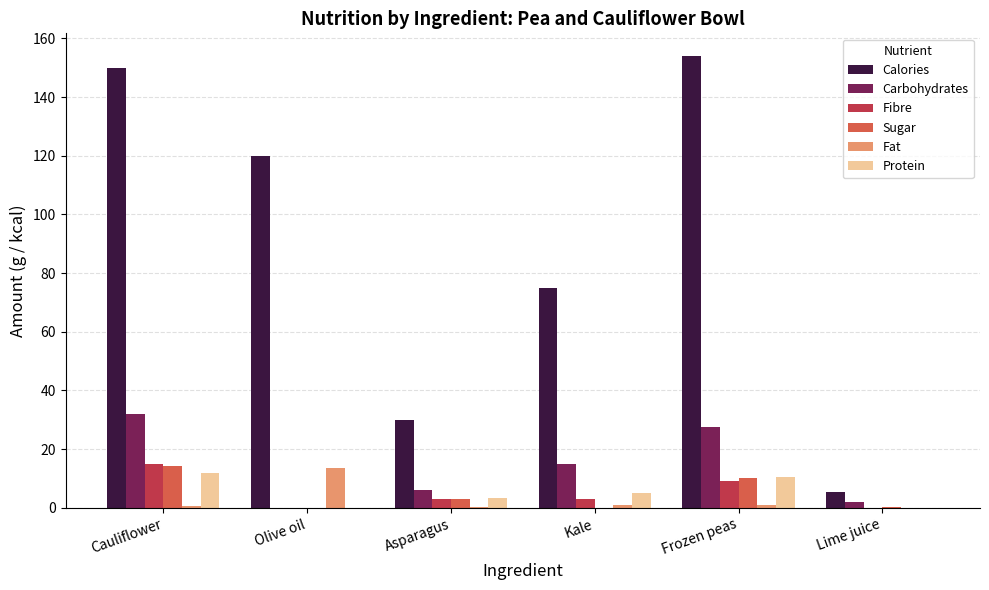

What is the maximum value shown in the chart?

154.0